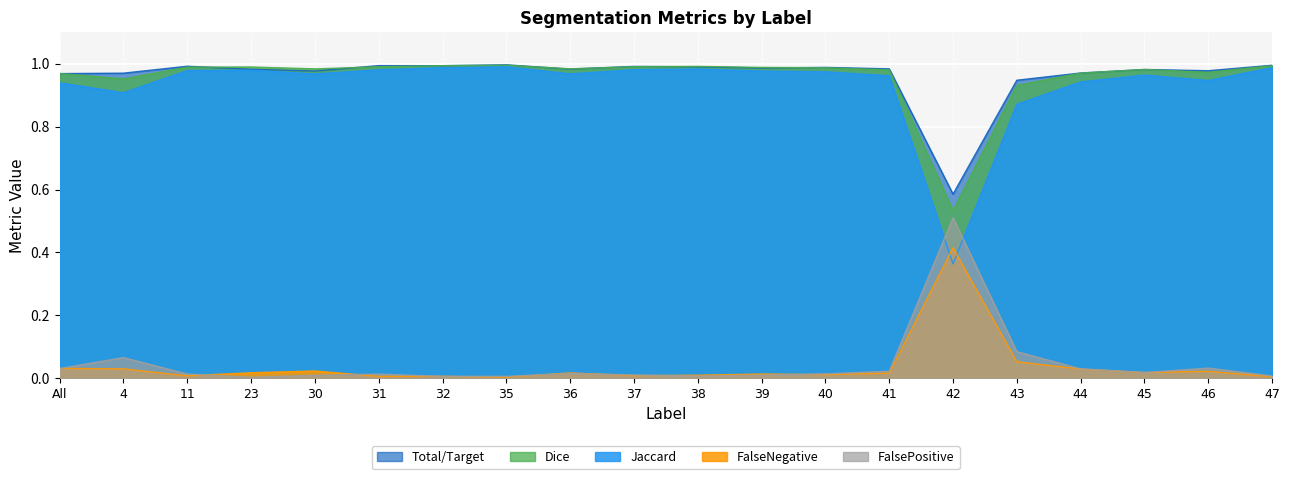

What position from the left is 40?

13